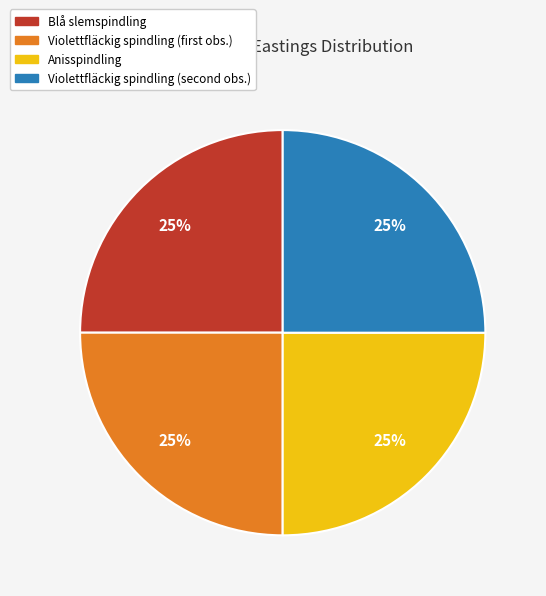

To the nearest percent, what is the average slice percentage?

25%